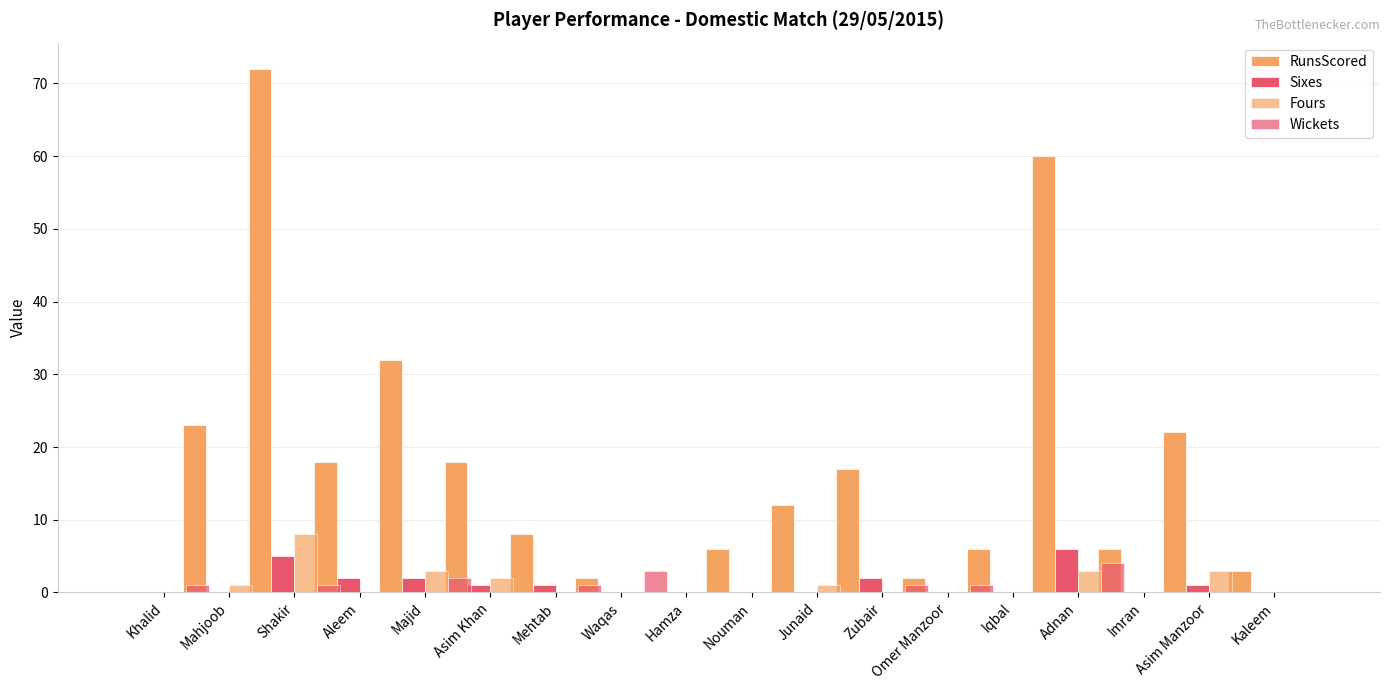

Is the value of Sixes at Omer Manzoor greater than the value of Wickets at Hamza?

No